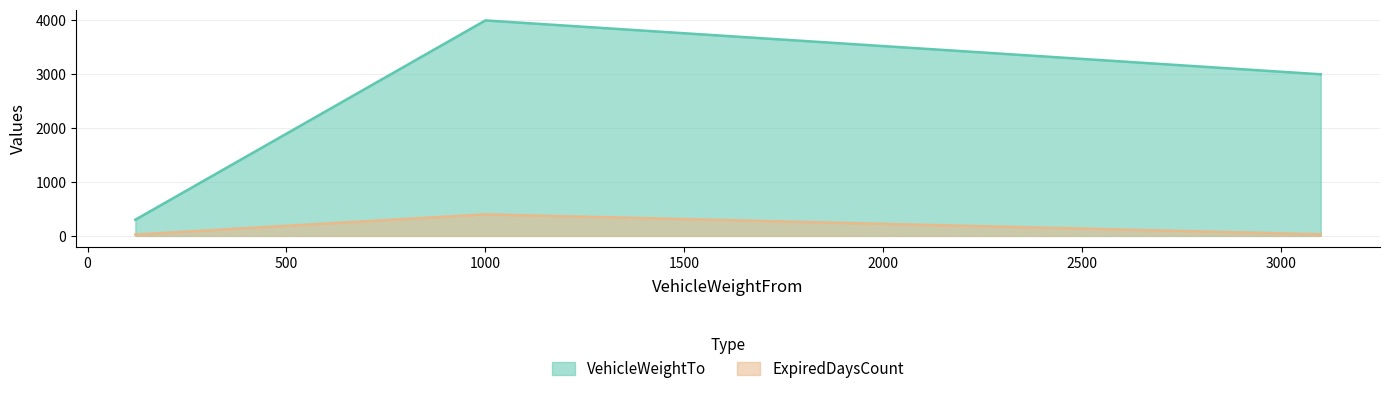

Does the chart have visible grid lines?

Yes